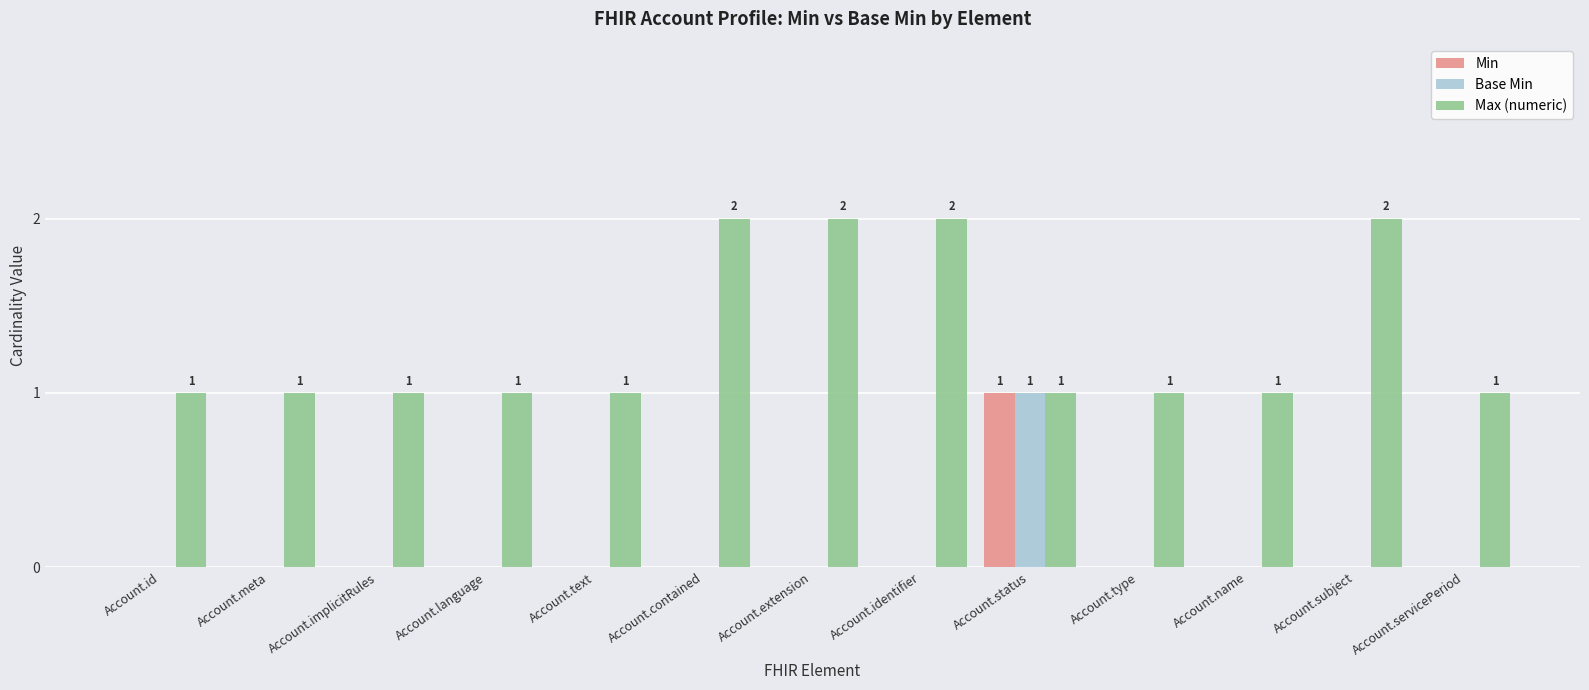

What are all the series names shown in the legend?

Min, Base Min, Max (numeric)